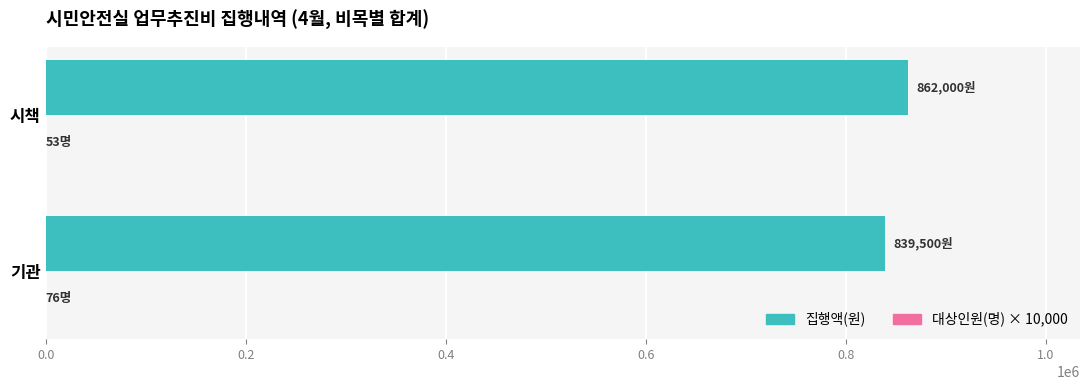

At which category does the chart reach its peak across all series?

시책